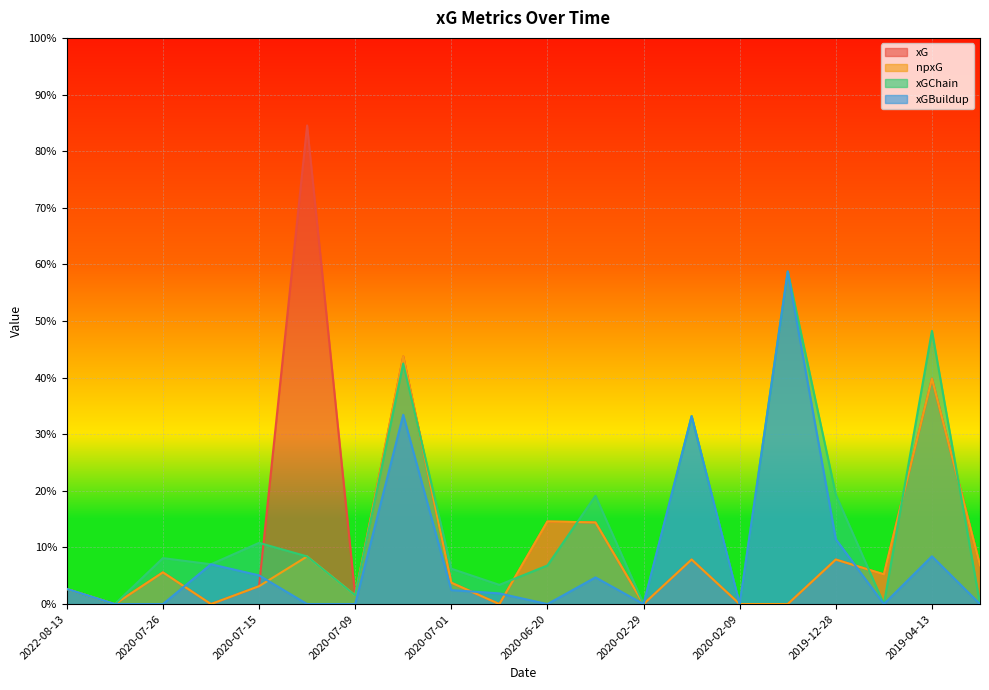

At which category does npxG reach its first local valley?

2022-08-06